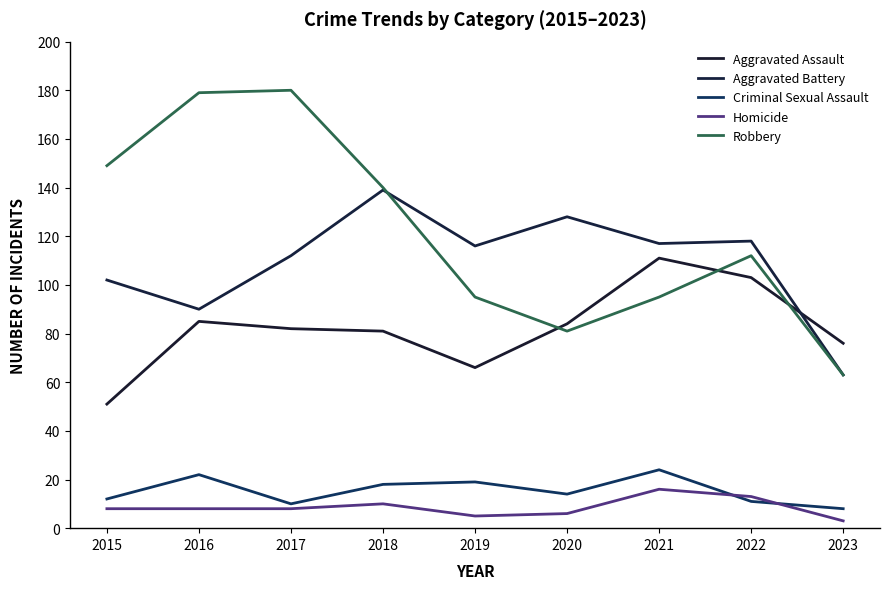

How many lines are shown in the chart?

5